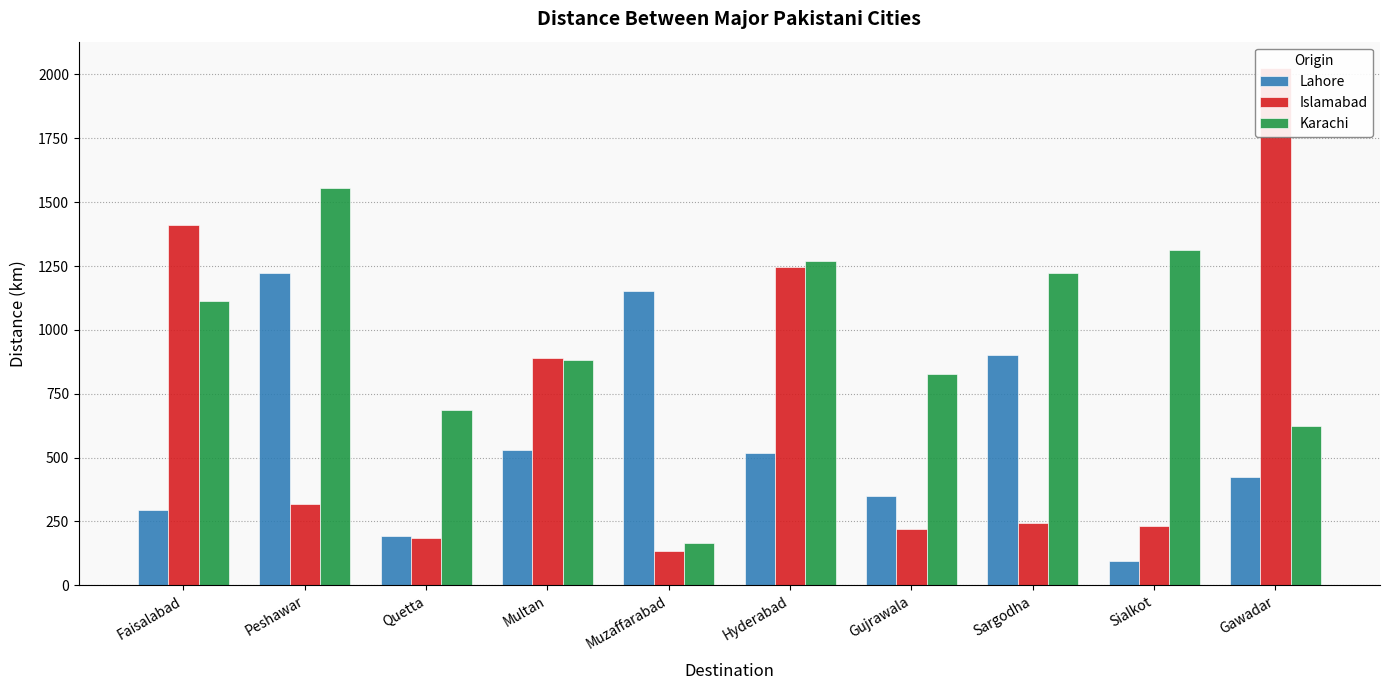

How many categories are shown in the chart?

10